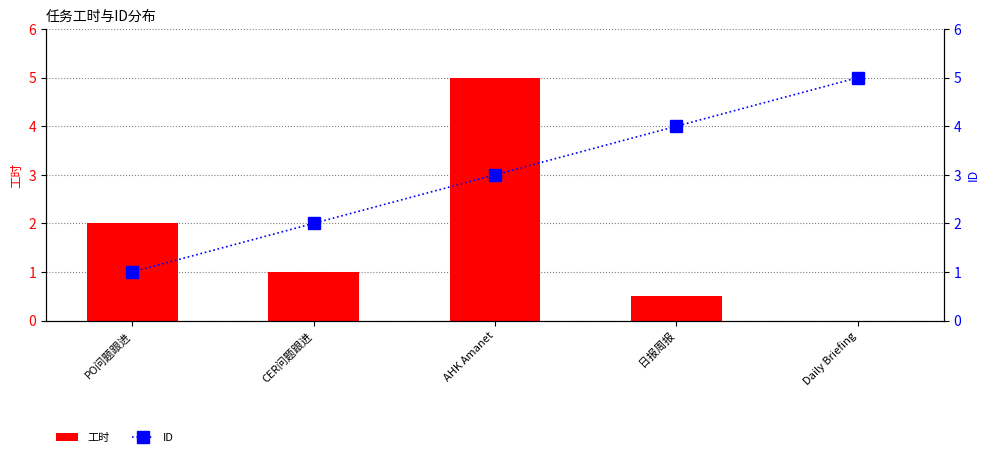

Which label corresponds to the largest value in the chart?

AHK Amanet